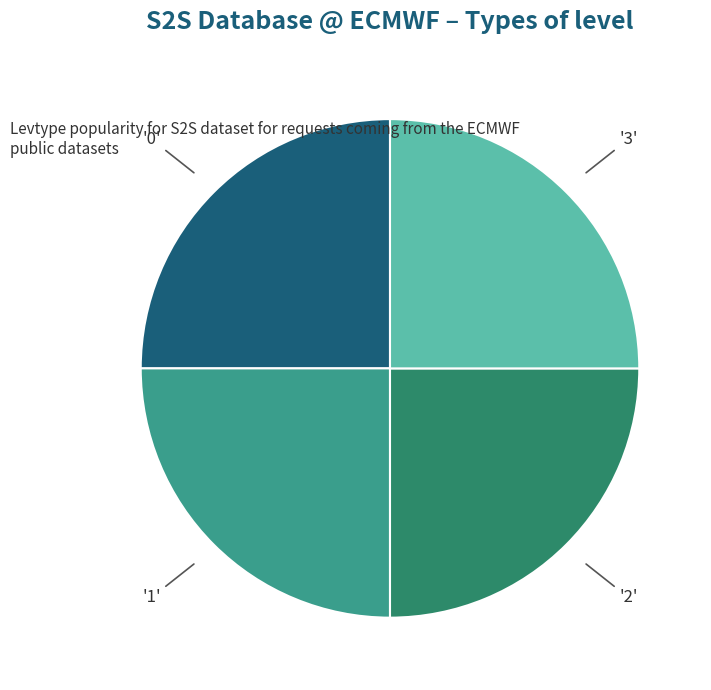

Does any single category account for the majority?

No